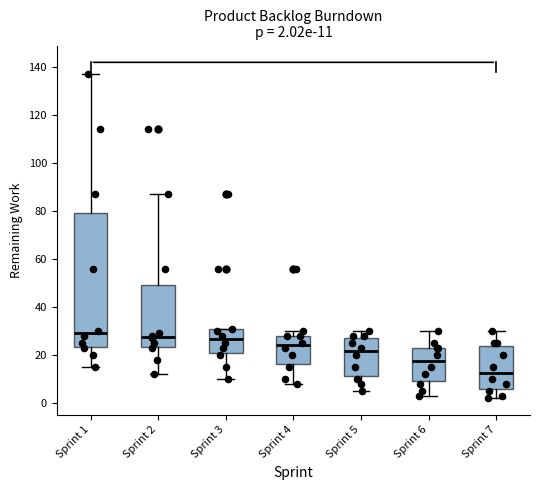

Which box is the tallest, from its lower edge to its upper edge?

Sprint 1